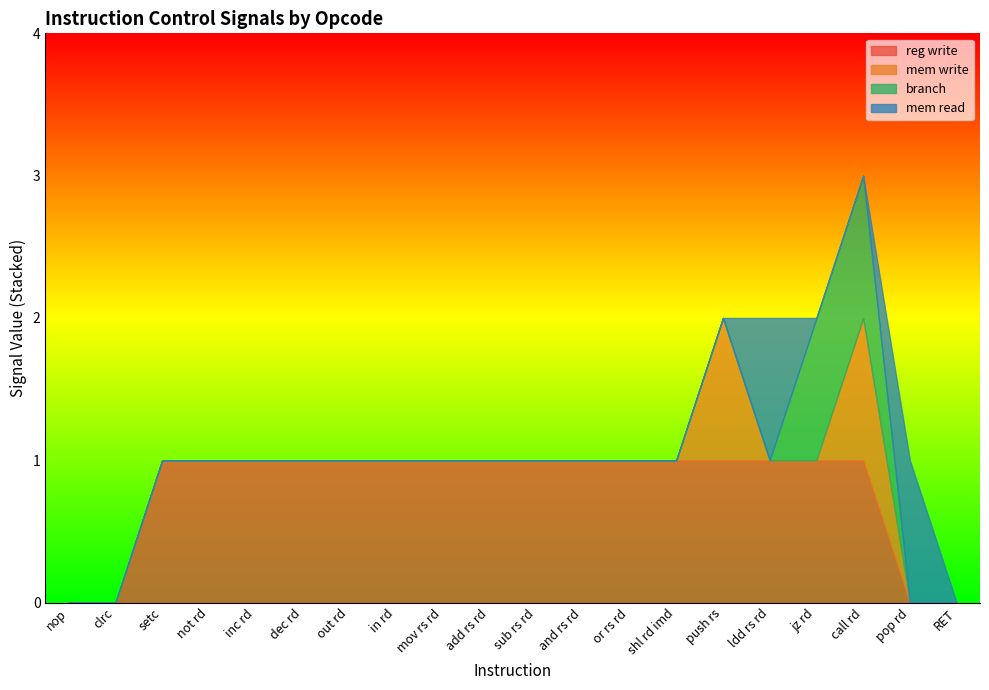

What is the spread (max minus min) of values at mov rs rd?

1